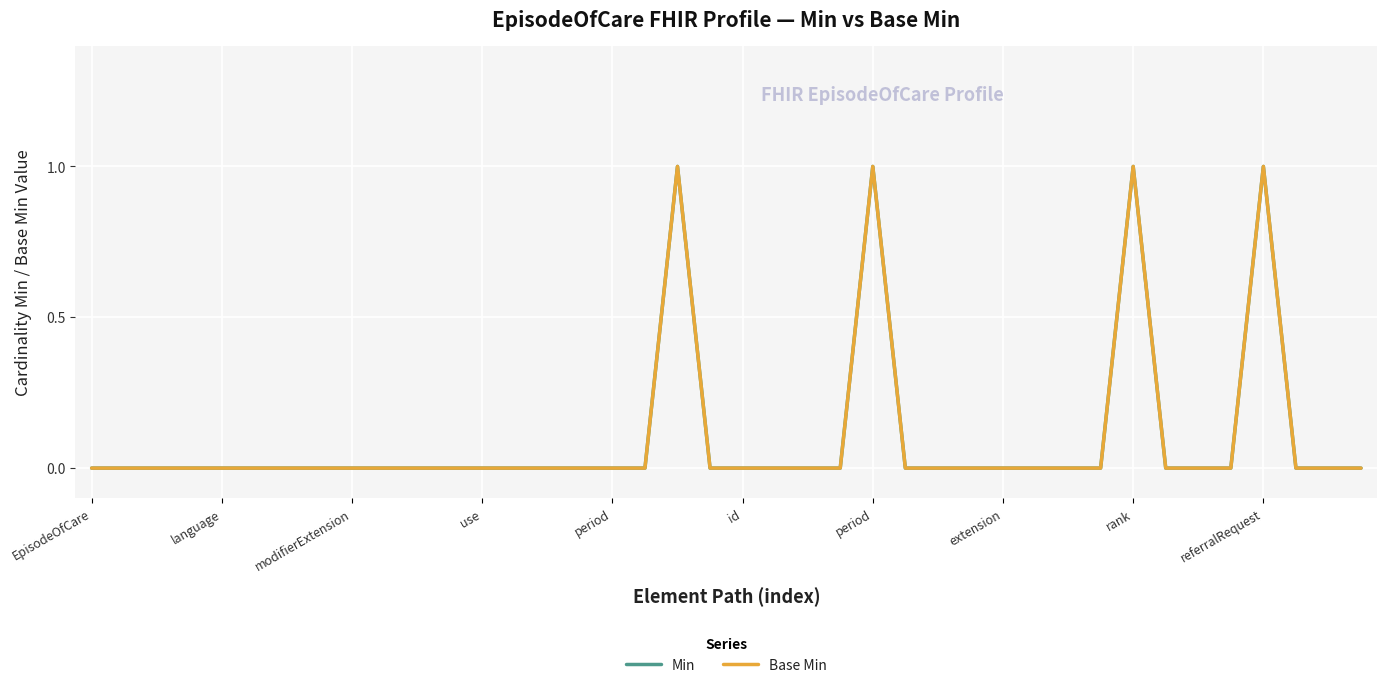

Is this an area chart (filled region under the line)?

No